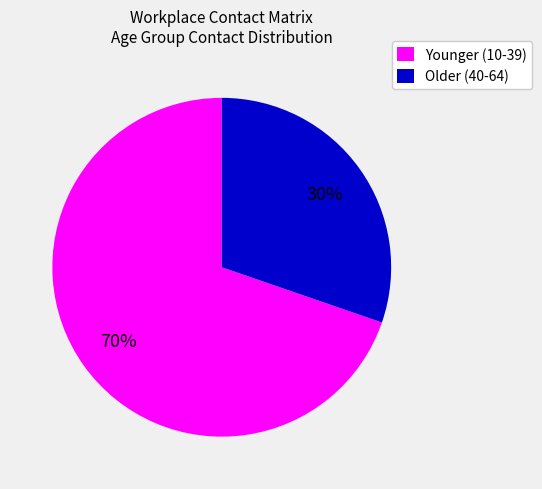

How many slices are in this pie chart?

2